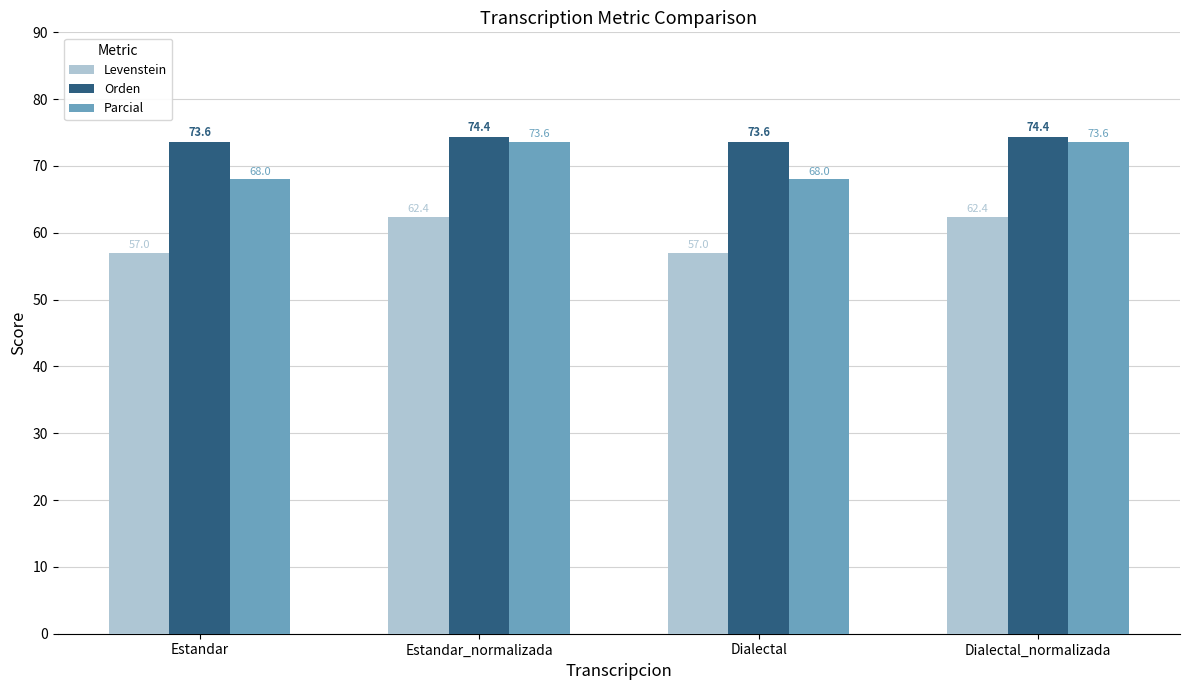

List the series in order of their peak value, highest first.

Orden, Parcial, Levenstein